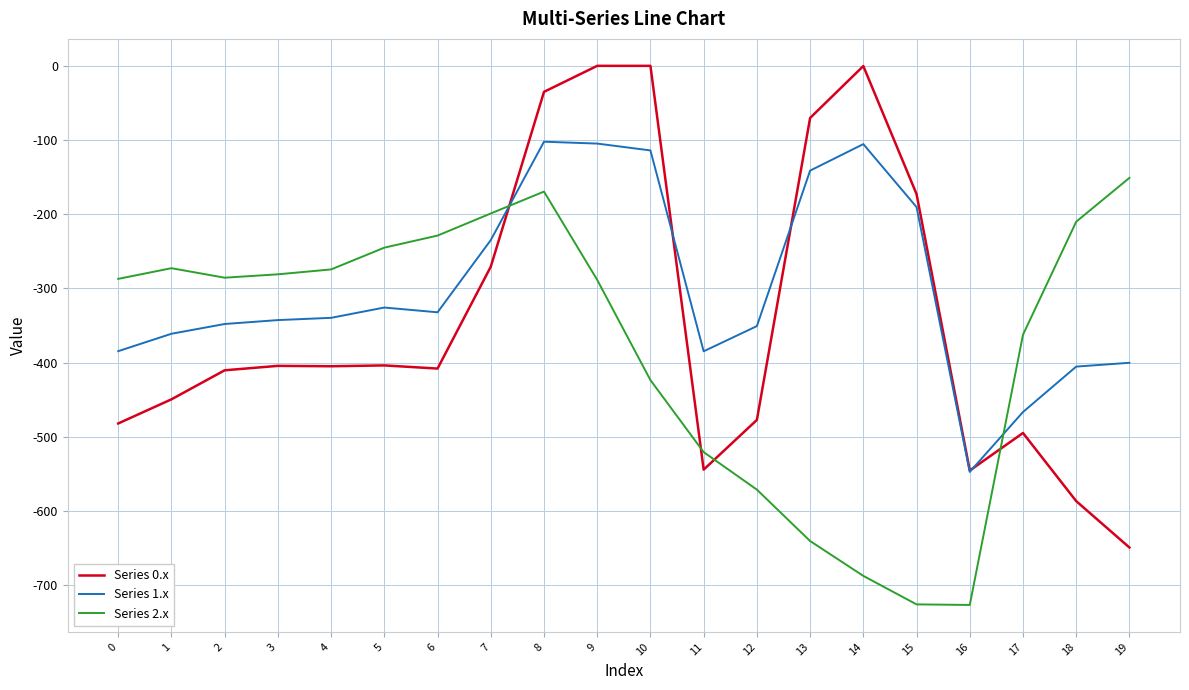

What is the sum of the Series 2.x values at 3 and 14?

-968.4